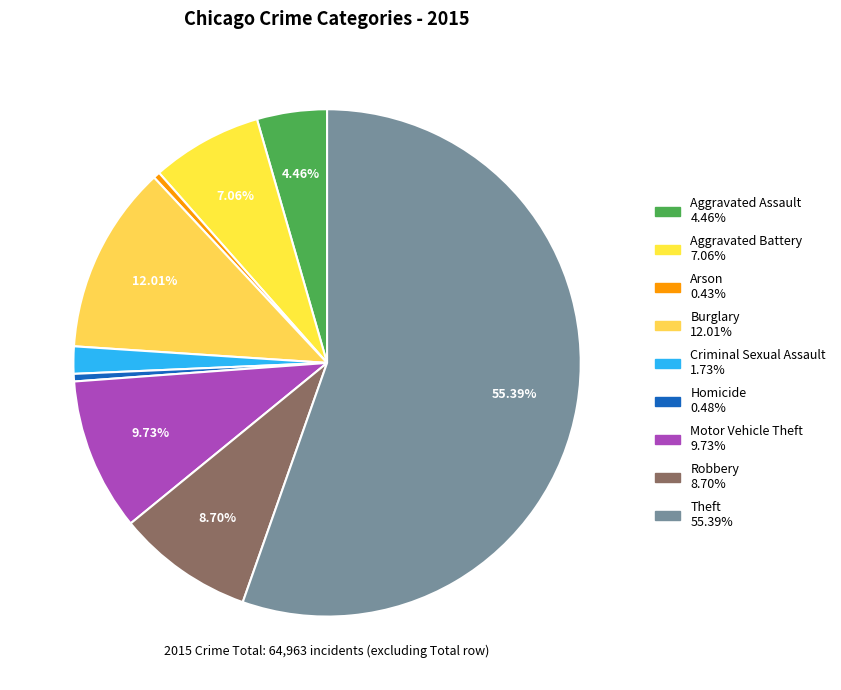

Which slice is the largest?

Theft